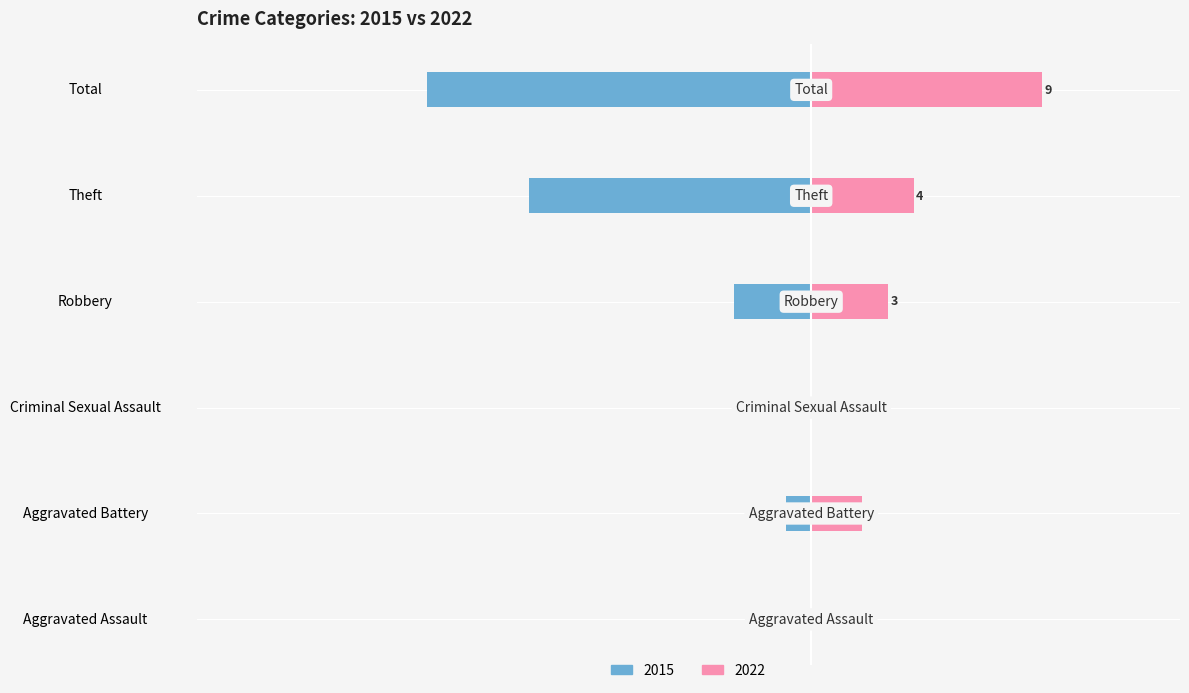

What is the label of the 4th bar from the left?

Robbery